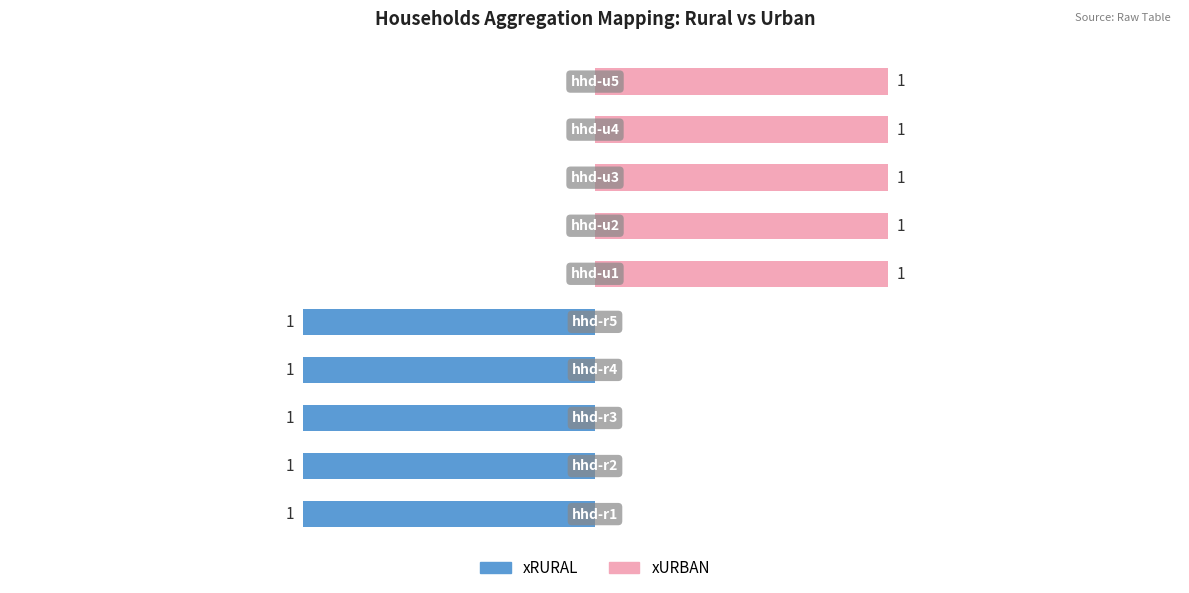

What is the difference between the second highest and second lowest values in the xURBAN series?

1